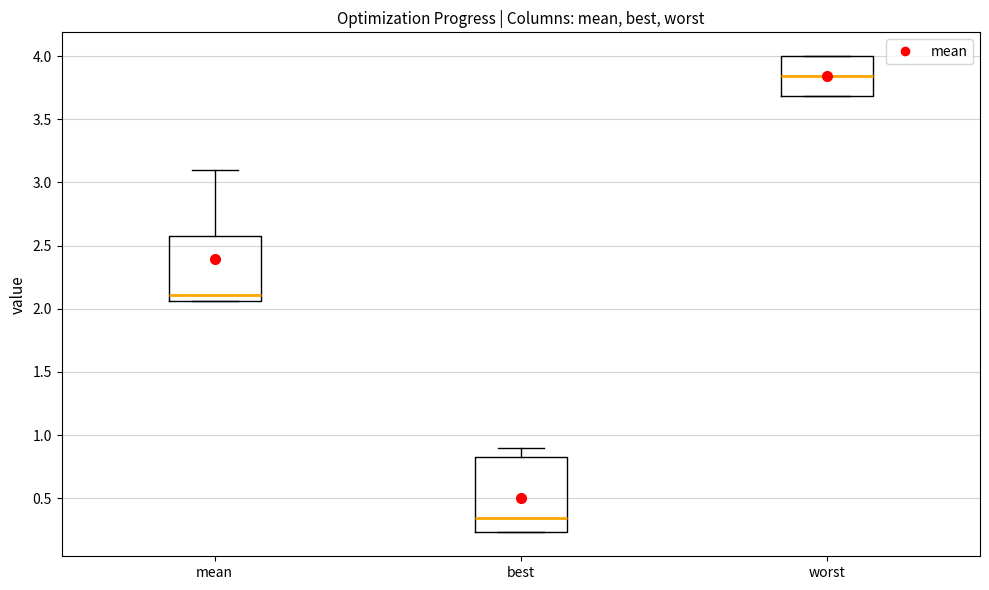

Reading left to right, transcribe this box plot: for each box, give where its median line is, the range the box spans, and where its two whiskers end, as read against the y-axis. The values are not printed on the chart, so give them approximately, as read against the axis.

mean: median 2.10, box 2.05 to 2.60, whiskers 2.05 to 3.10
best: median 0.35, box 0.25 to 0.85, whiskers 0.25 to 0.90
worst: median 3.85, box 3.70 to 4.00, whiskers 3.70 to 4.00